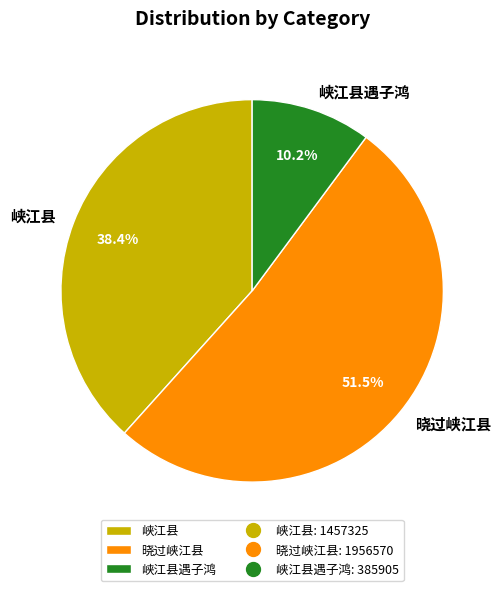

Is the sum of 峡江县 and 晓过峡江县 greater than half?

Yes